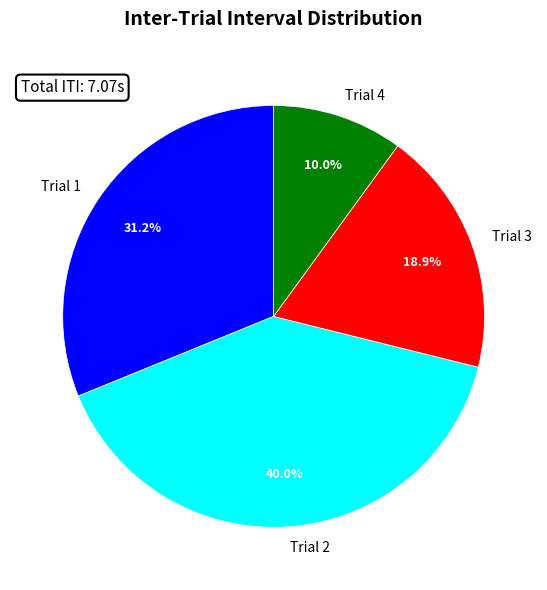

Is there any slice that represents more than half of the pie?

No